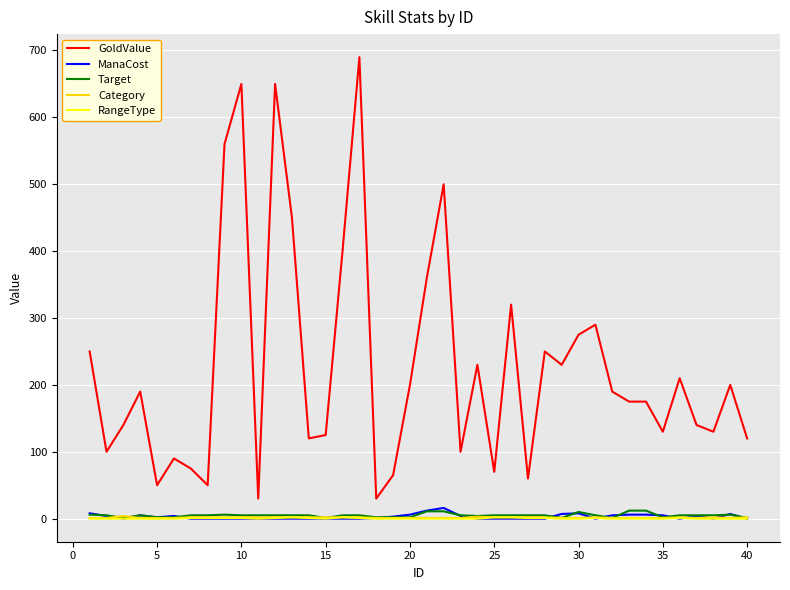

What is the maximum value shown in the chart?

690